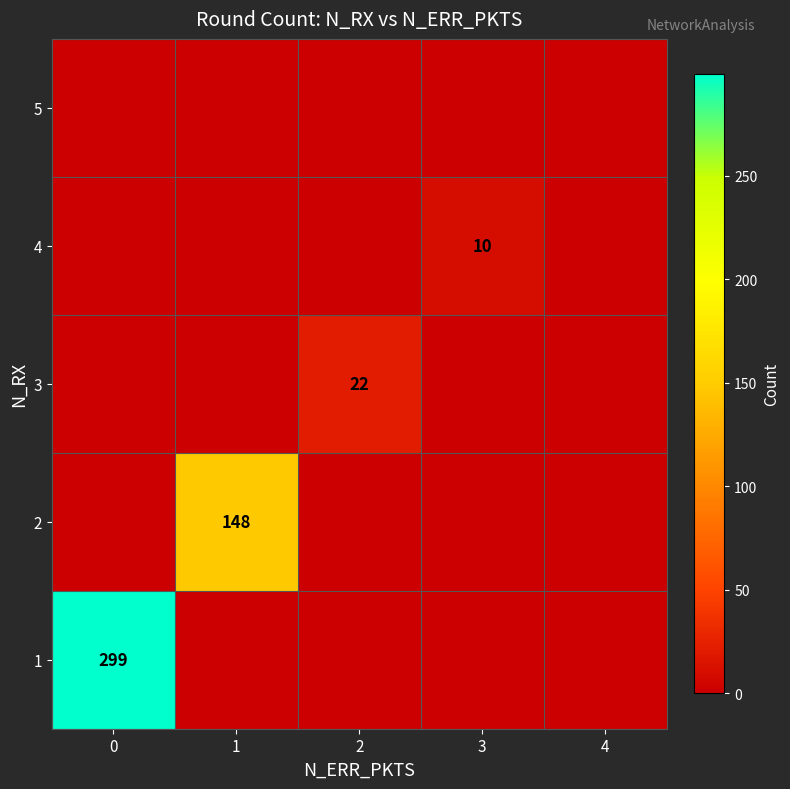

What is the difference between the maximum and minimum values in the 4 series?

10